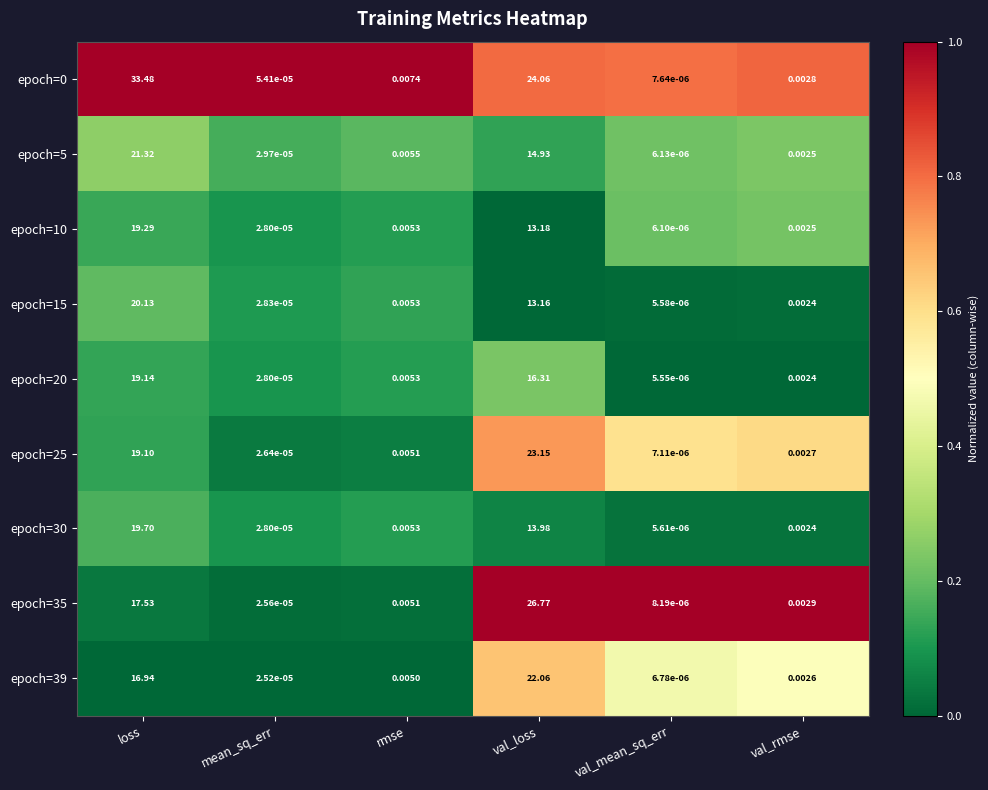

Is the value of epoch=20 at mean_sq_err greater than the value of epoch=5 at val_rmse?

No